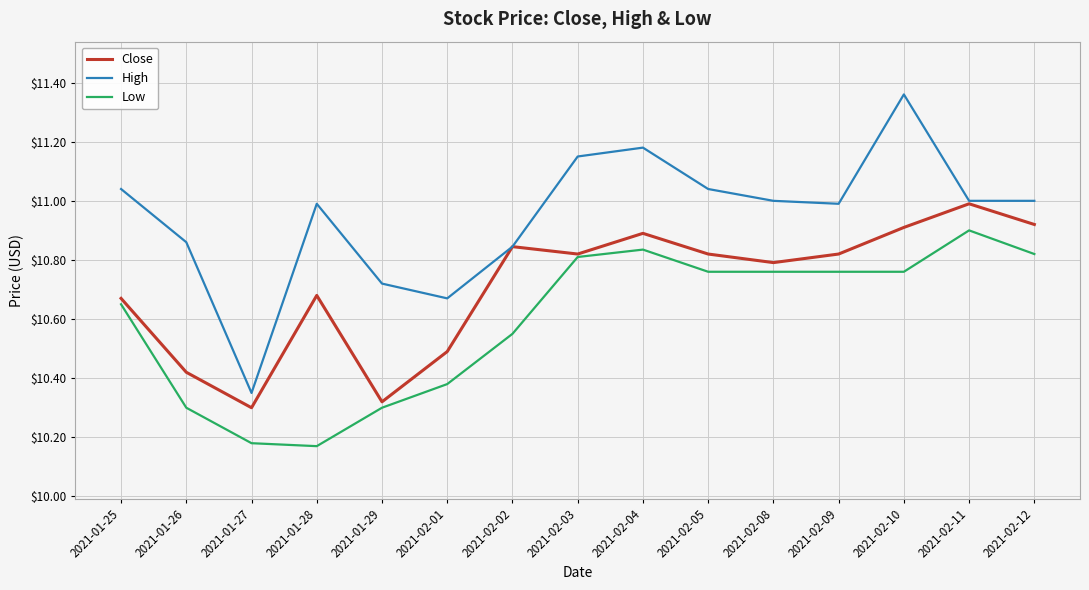

At which label does Close reach its peak?

2021-02-11